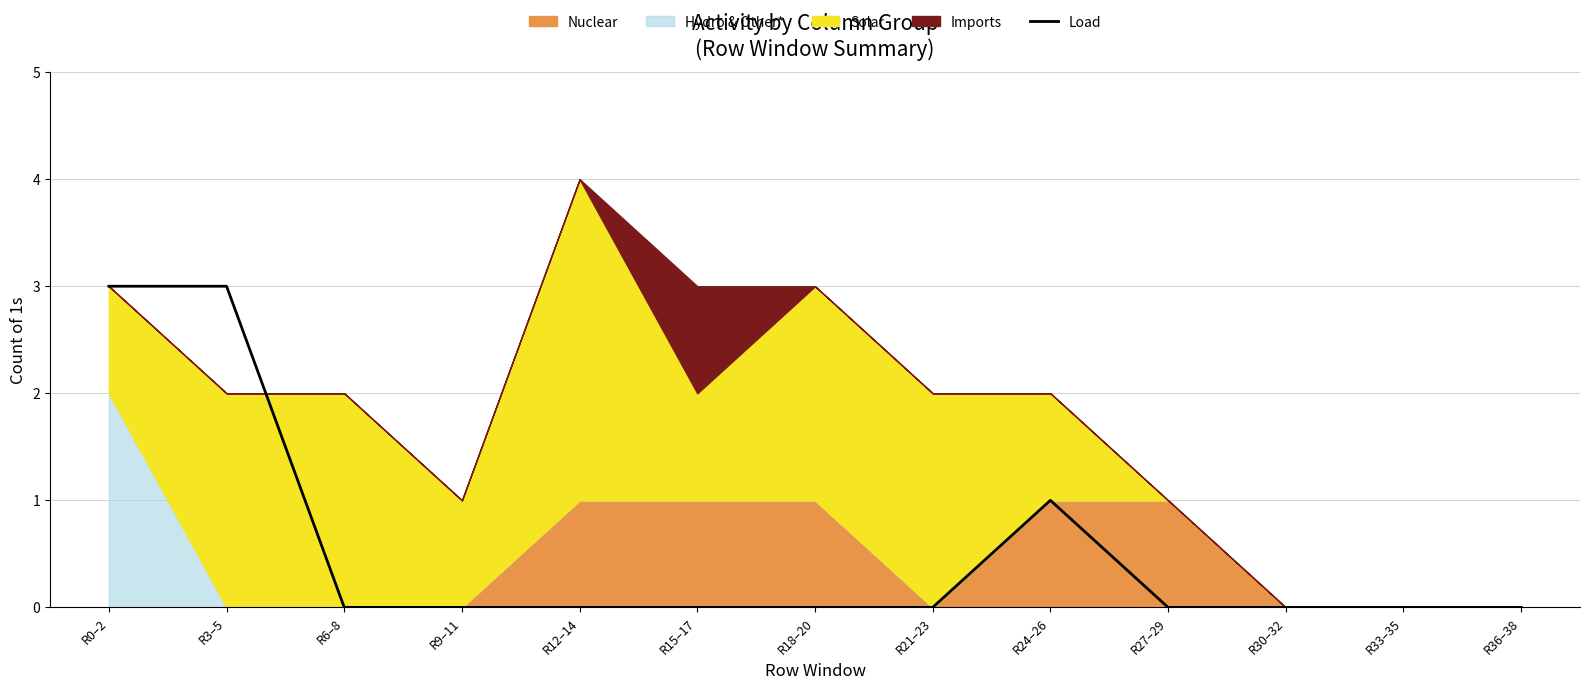

What is the difference between the second highest and minimum values?

3